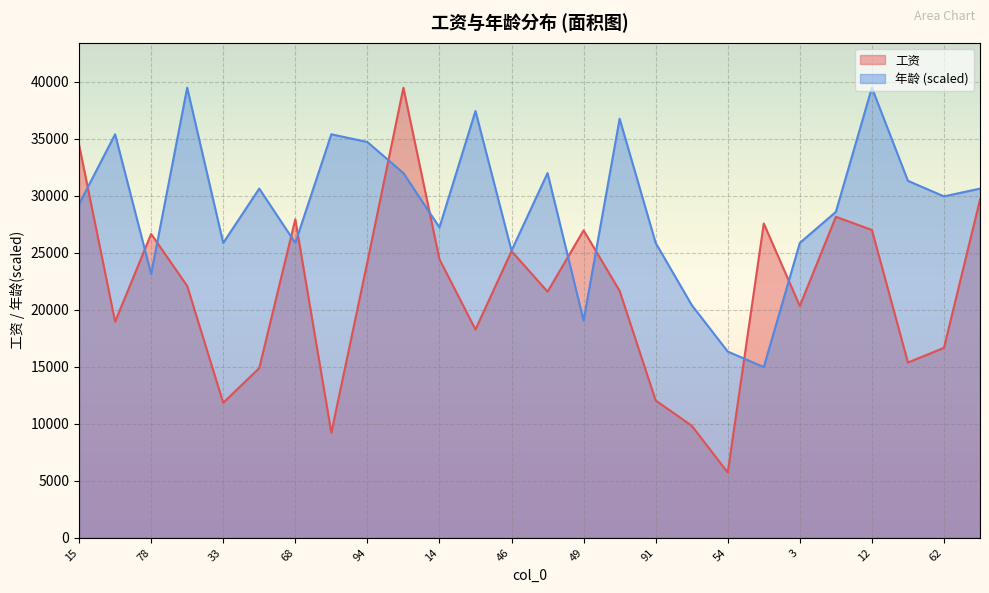

What is the average value of the 工资 series?

21548.4